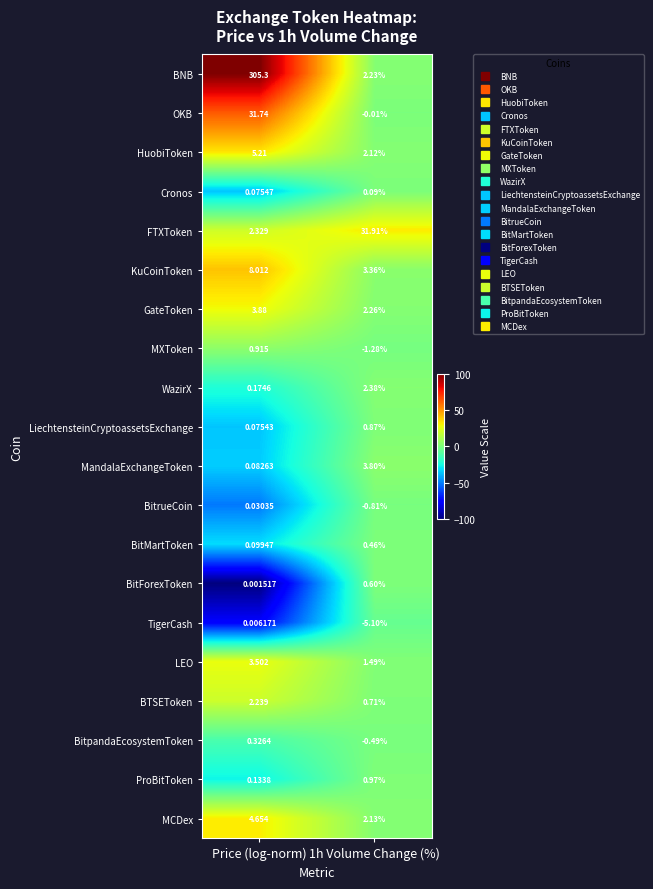

At 1h Volume Change (%), list the series in order from smallest to largest.

TigerCash, MXToken, BitrueCoin, BitpandaEcosystemToken, OKB, Cronos, BitMartToken, BitForexToken, BTSEToken, LiechtensteinCryptoassetsExchange, ProBitToken, LEO, HuobiToken, MCDex, BNB, GateToken, WazirX, KuCoinToken, MandalaExchangeToken, FTXToken